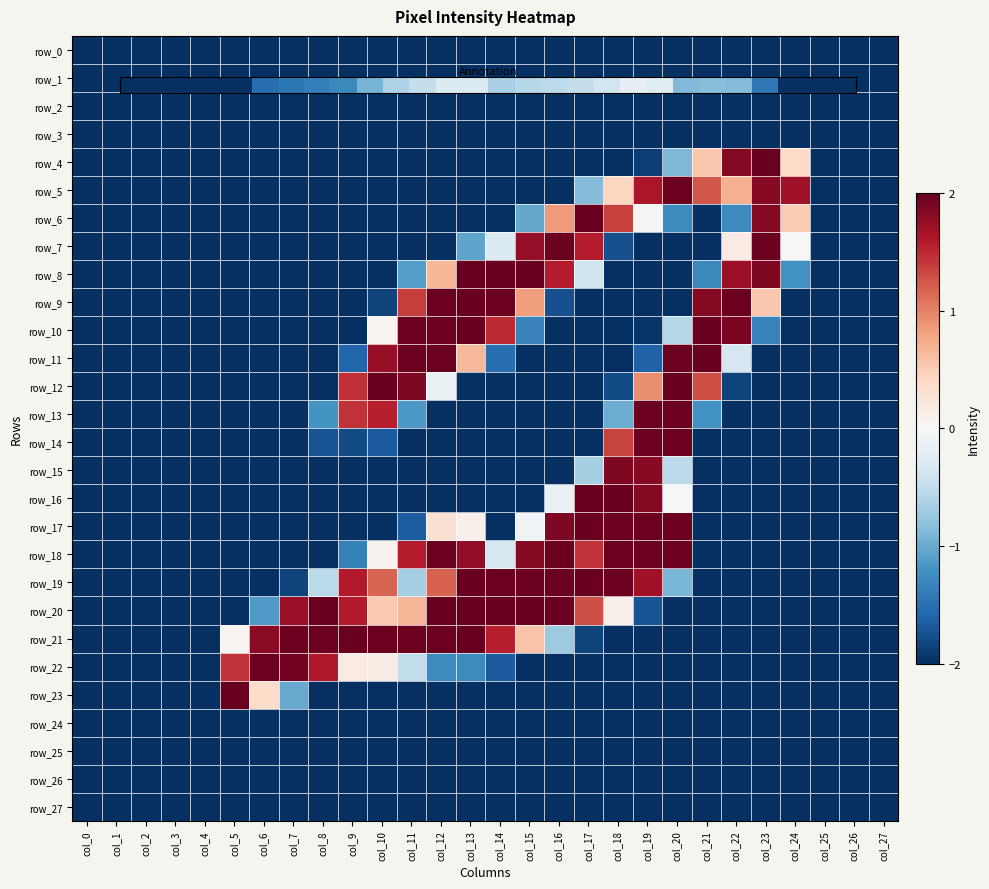

Which label corresponds to the smallest value in the chart?

col_0